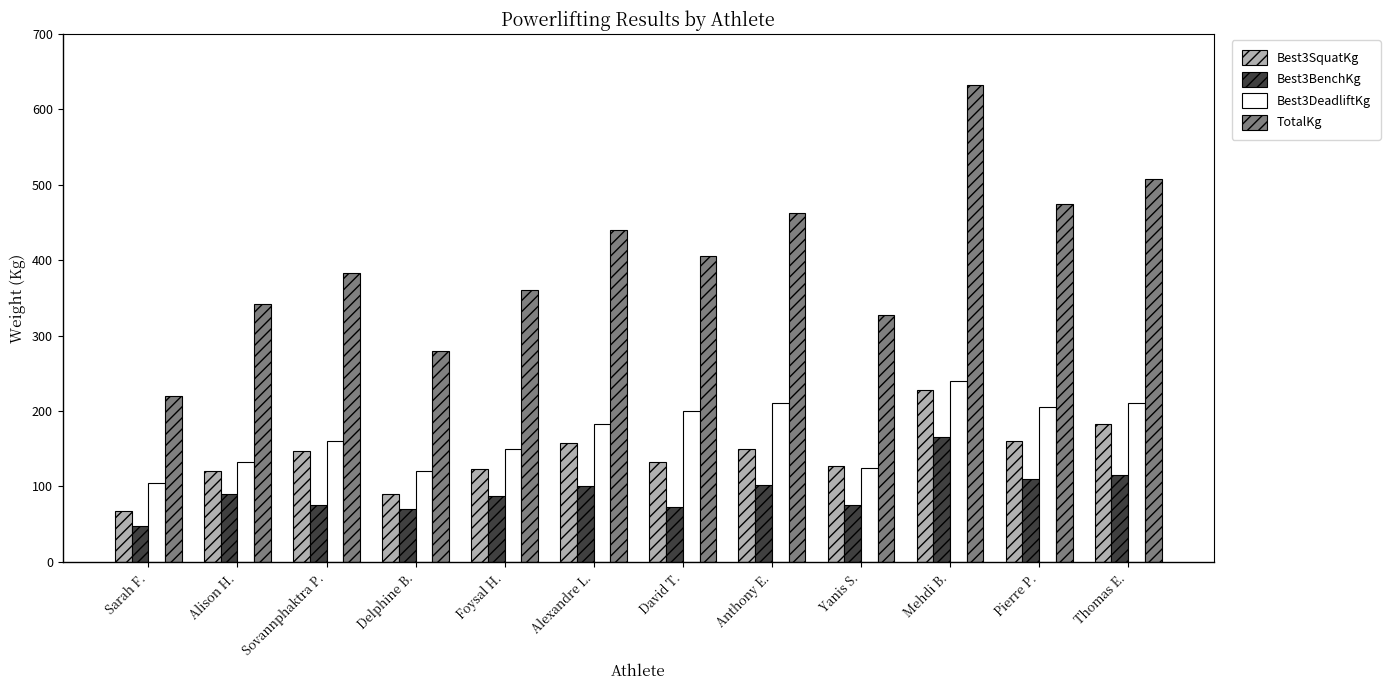

At how many categories does at least one series exceed 159?

12